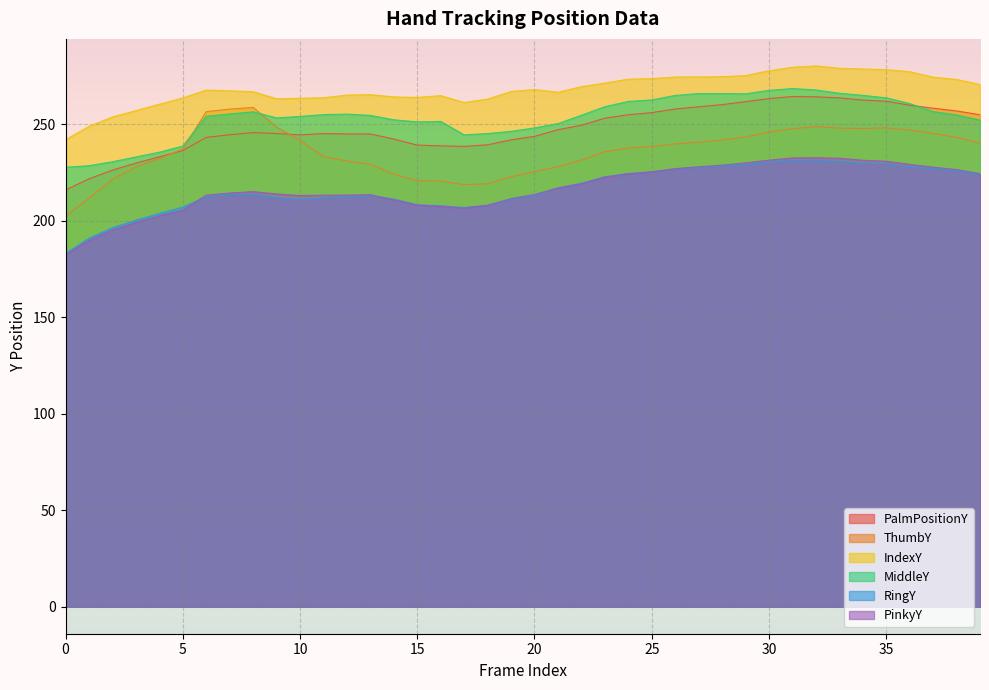

Which series changed the most between 24 and 37?

ThumbY